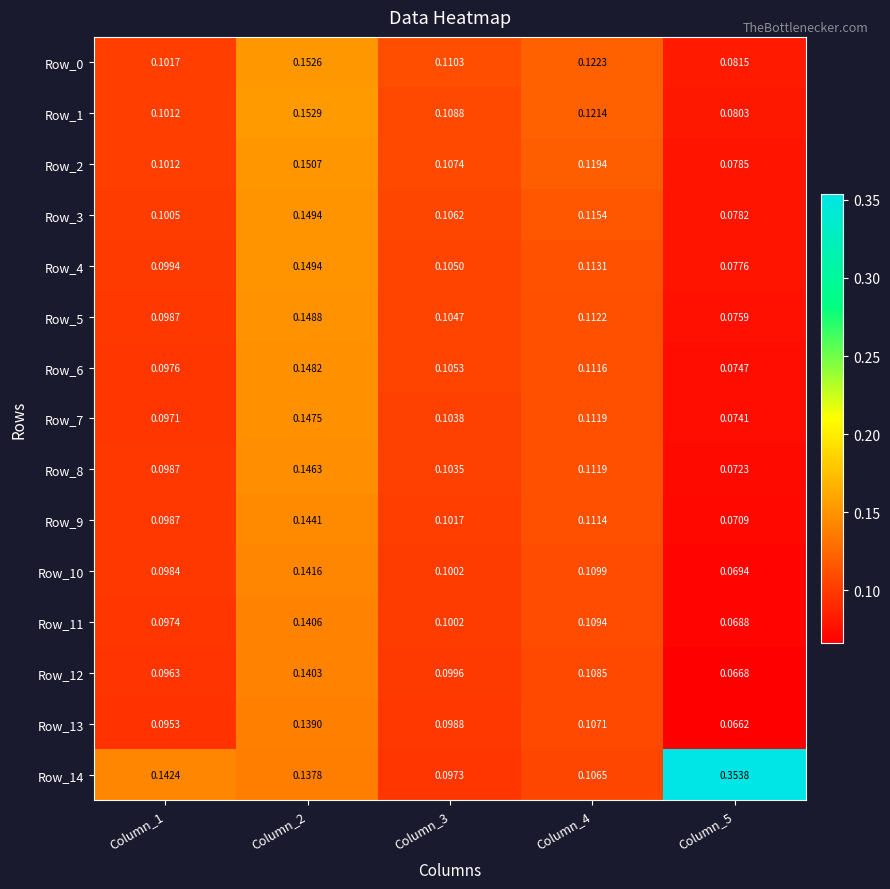

Is the value of Row_5 at Column_2 greater than the value of Row_0 at Column_4?

Yes